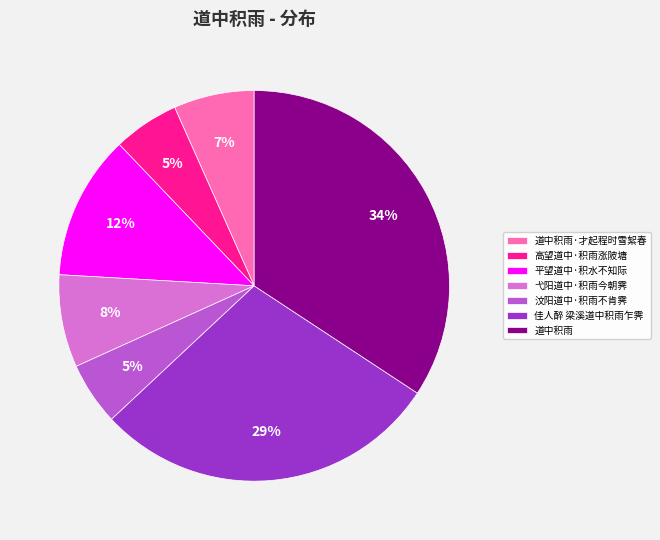

Combined, do 佳人醉 梁溪道中积雨乍霁 and 道中积雨·才起程时雪絮春 account for over 50%?

No